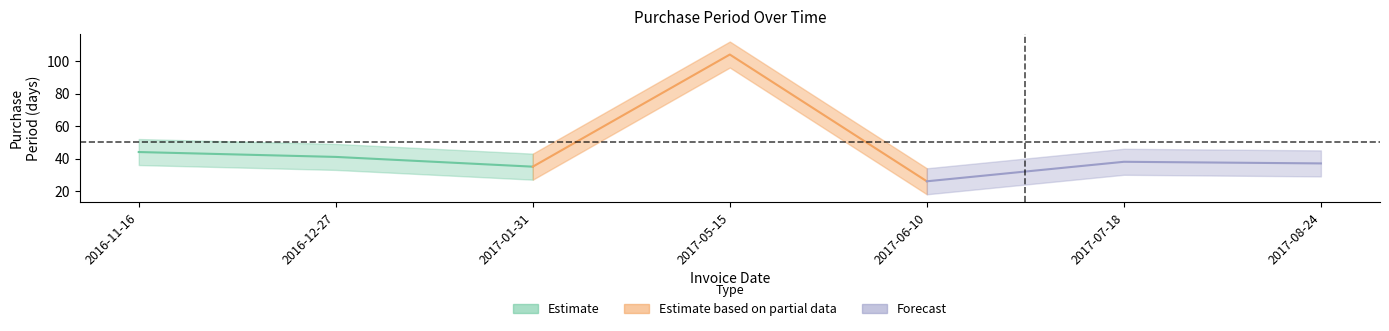

Approximately how many times larger is the value at 2017-07-18 compared to 2017-01-31?

1.1